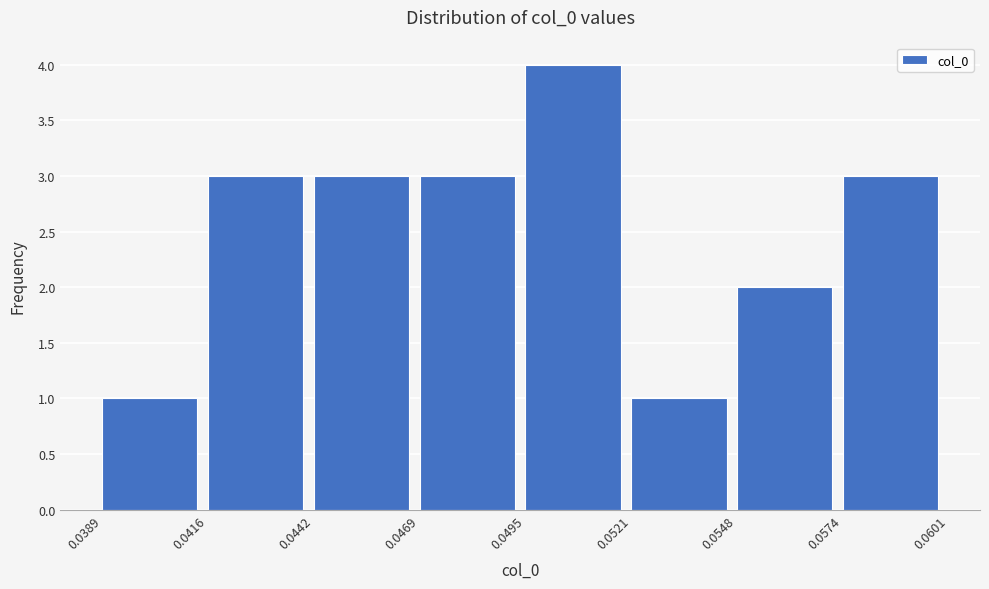

Reading left to right, list every bar in this chart as the range it spans on the x-axis followed by its height. The values are not printed on the chart, so give them approximately, as read against the axis.

0.0389 to 0.0416: 1
0.0416 to 0.0442: 3
0.0442 to 0.0469: 3
0.0469 to 0.0495: 3
0.0495 to 0.0521: 4
0.0521 to 0.0548: 1
0.0548 to 0.0574: 2
0.0574 to 0.0601: 3